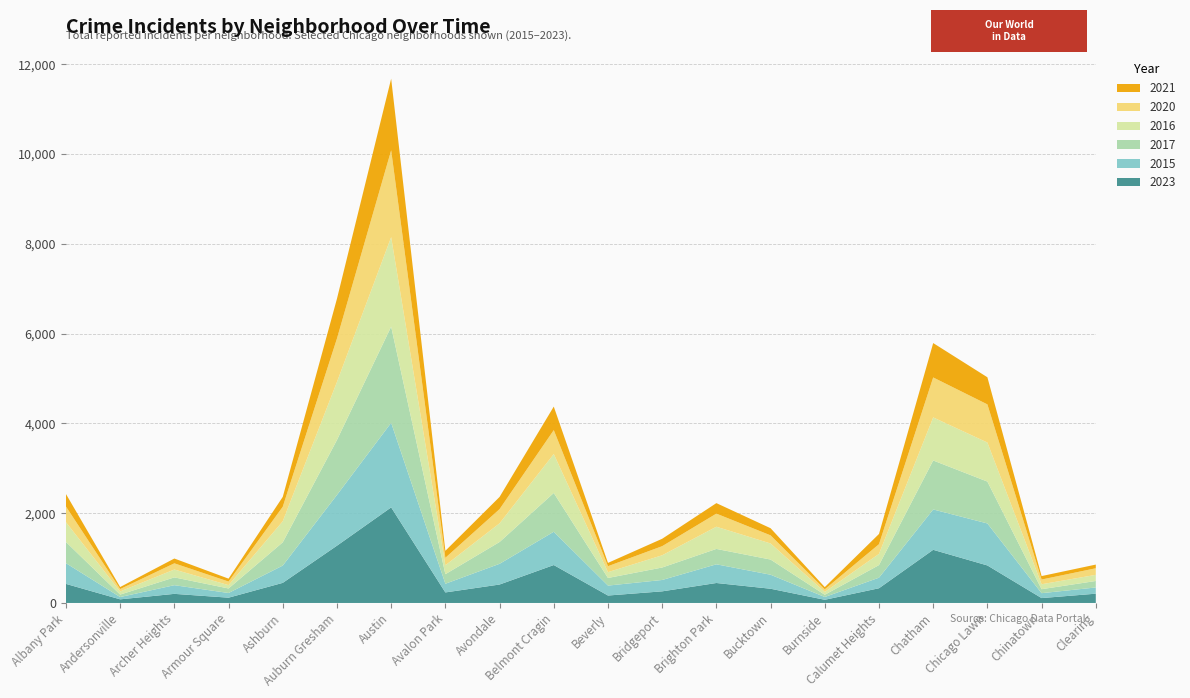

Reading right to left, list all the values displayed in this chart.

2023: 207	109	836	1184	328	71	317	445	259	166	845	411	235	2129	1276	448	118	203	81	425
2015: 138	109	935	899	235	62	312	416	253	221	741	461	193	1884	1130	385	104	193	51	461
2017: 145	89	933	1091	281	50	338	343	278	170	864	486	213	2142	1225	518	101	174	55	473
2016: 136	110	869	959	249	62	358	494	272	129	867	416	198	1993	1291	469	74	175	69	440
2020: 147	105	850	890	216	59	181	292	203	133	533	316	167	1934	968	323	80	138	54	349
2021: 82	77	604	766	228	49	159	234	165	74	524	272	156	1596	887	220	65	107	45	279